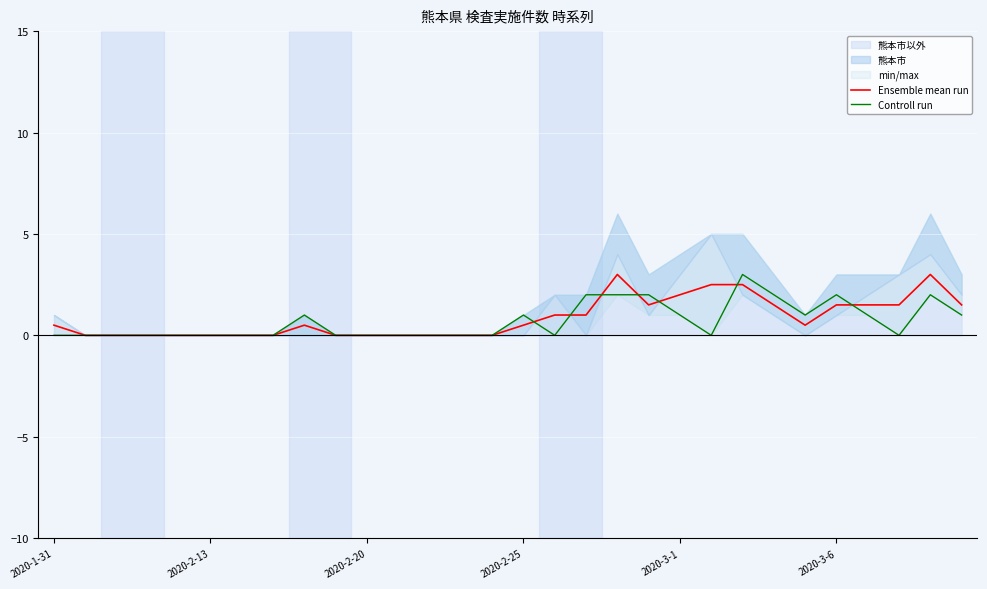

Which series ends up on top after the final intersection of Controll run and Ensemble mean run?

Ensemble mean run